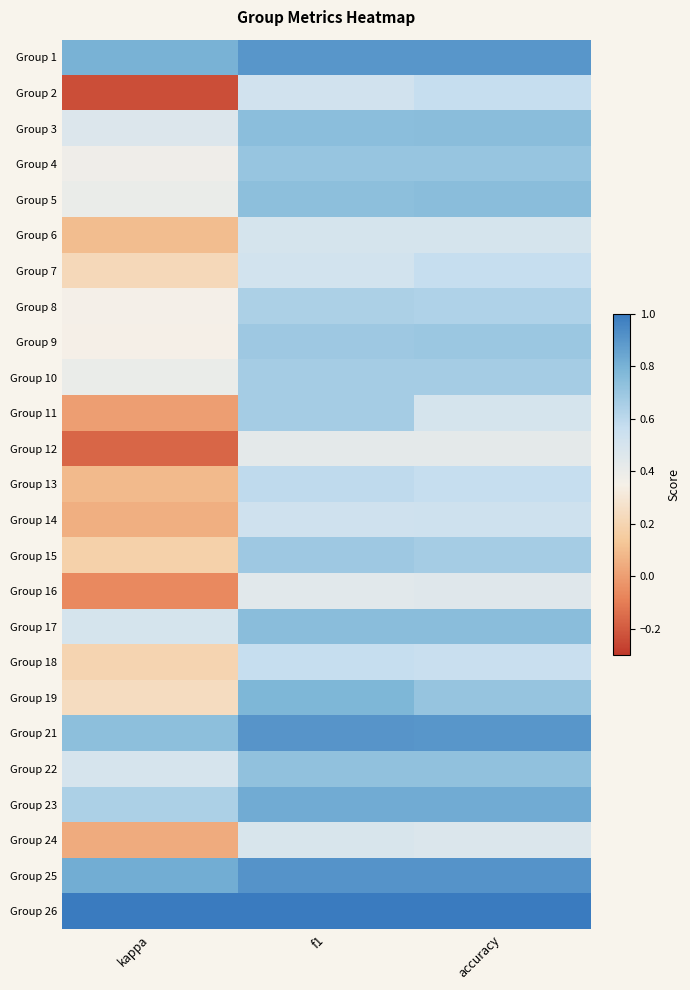

Reading left to right, extract all data points from this chart.

Group 1: kappa=0.8	f1=0.9	accuracy=0.9
Group 2: kappa=-0.2	f1=0.5	accuracy=0.6
Group 3: kappa=0.5	f1=0.7	accuracy=0.8
Group 4: kappa=0.4	f1=0.7	accuracy=0.7
Group 5: kappa=0.4	f1=0.7	accuracy=0.8
Group 6: kappa=0.1	f1=0.5	accuracy=0.5
Group 7: kappa=0.2	f1=0.5	accuracy=0.6
Group 8: kappa=0.4	f1=0.6	accuracy=0.6
Group 9: kappa=0.3	f1=0.7	accuracy=0.7
Group 10: kappa=0.4	f1=0.7	accuracy=0.7
Group 11: kappa=0.0	f1=0.7	accuracy=0.5
Group 12: kappa=-0.2	f1=0.4	accuracy=0.4
Group 13: kappa=0.1	f1=0.6	accuracy=0.6
Group 14: kappa=0.1	f1=0.5	accuracy=0.5
Group 15: kappa=0.2	f1=0.7	accuracy=0.7
Group 16: kappa=-0.1	f1=0.4	accuracy=0.5
Group 17: kappa=0.5	f1=0.7	accuracy=0.8
Group 18: kappa=0.2	f1=0.6	accuracy=0.6
Group 19: kappa=0.2	f1=0.8	accuracy=0.7
Group 21: kappa=0.7	f1=0.9	accuracy=0.9
Group 22: kappa=0.5	f1=0.7	accuracy=0.7
Group 23: kappa=0.6	f1=0.8	accuracy=0.8
Group 24: kappa=0.0	f1=0.5	accuracy=0.5
Group 25: kappa=0.8	f1=0.9	accuracy=0.9
Group 26: kappa=1.0	f1=1.0	accuracy=1.0